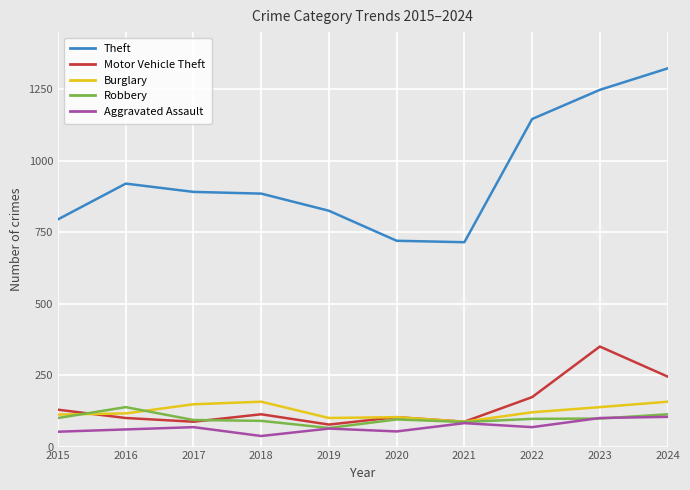

What is the difference between the Aggravated Assault values at 2015 and 2023?

48